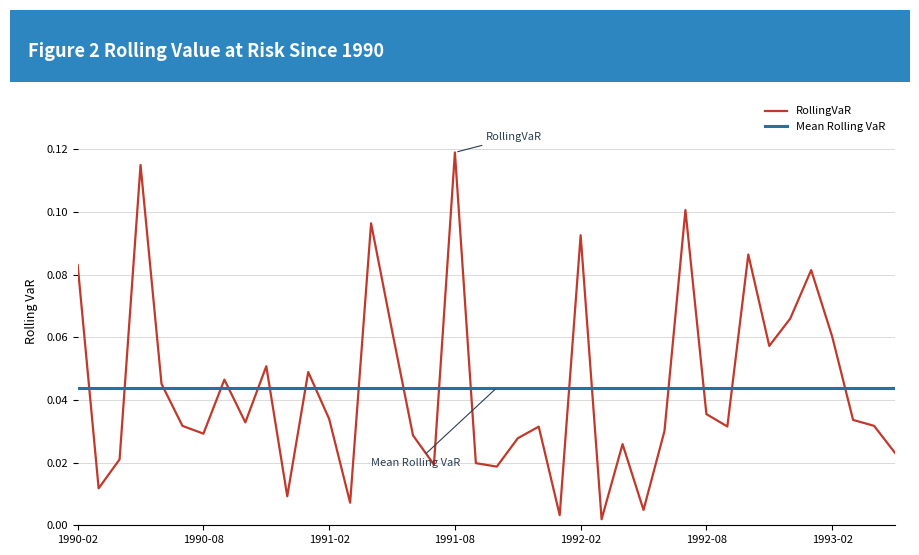

Reading left to right, transcribe all the data shown in this chart.

0.1	0.0	0.0	0.1	0.0	0.0	0.0	0.0	0.0	0.1	0.0	0.0	0.0	0.0	0.1	0.1	0.0	0.0	0.1	0.0	0.0	0.0	0.0	0.0	0.1	0.0	0.0	0.0	0.0	0.1	0.0	0.0	0.1	0.1	0.1	0.1	0.1	0.0	0.0	0.0